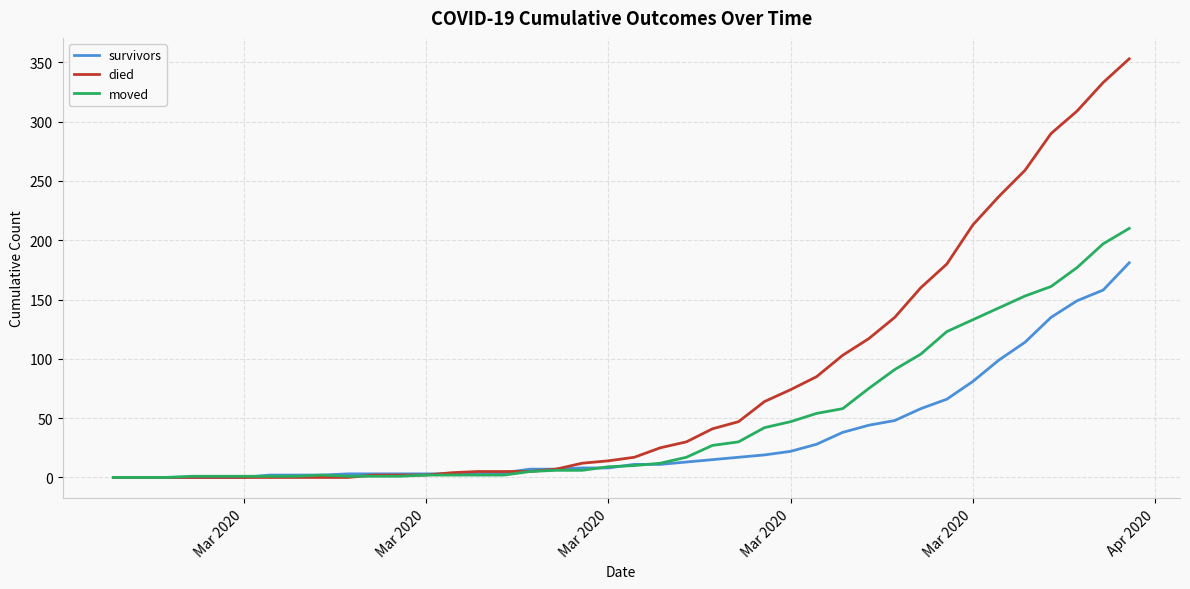

Which series has the widest spread of values?

died